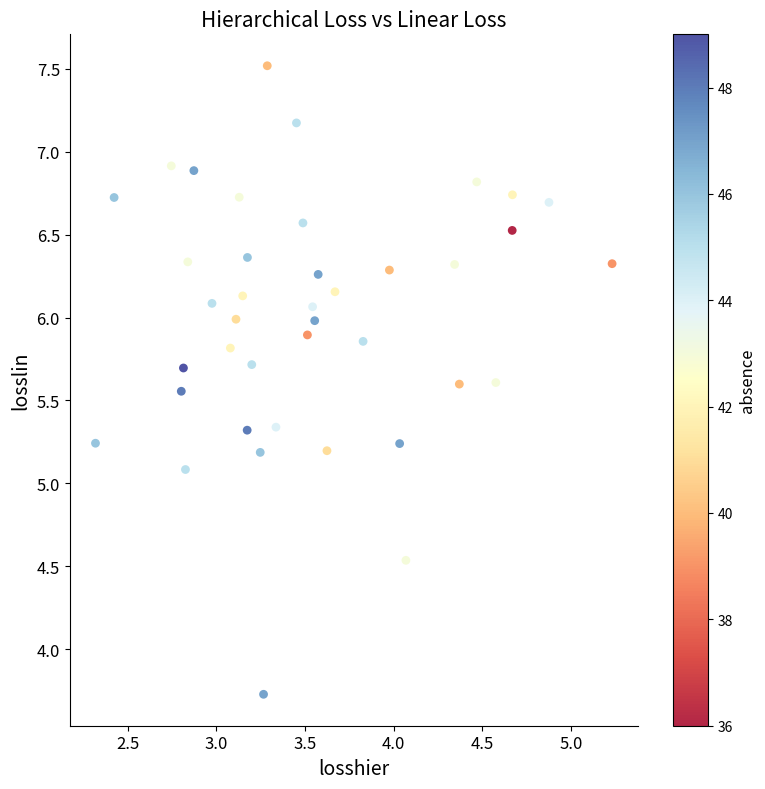

What is the range of Y values (max minus min)?

3.8